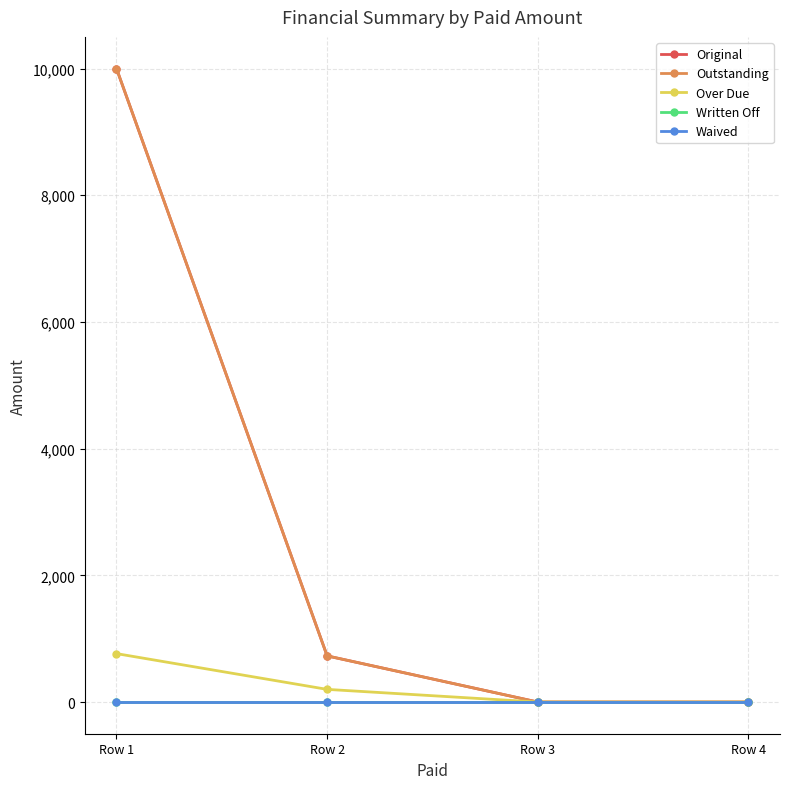

True or false: Over Due and Original cross at least once.

False